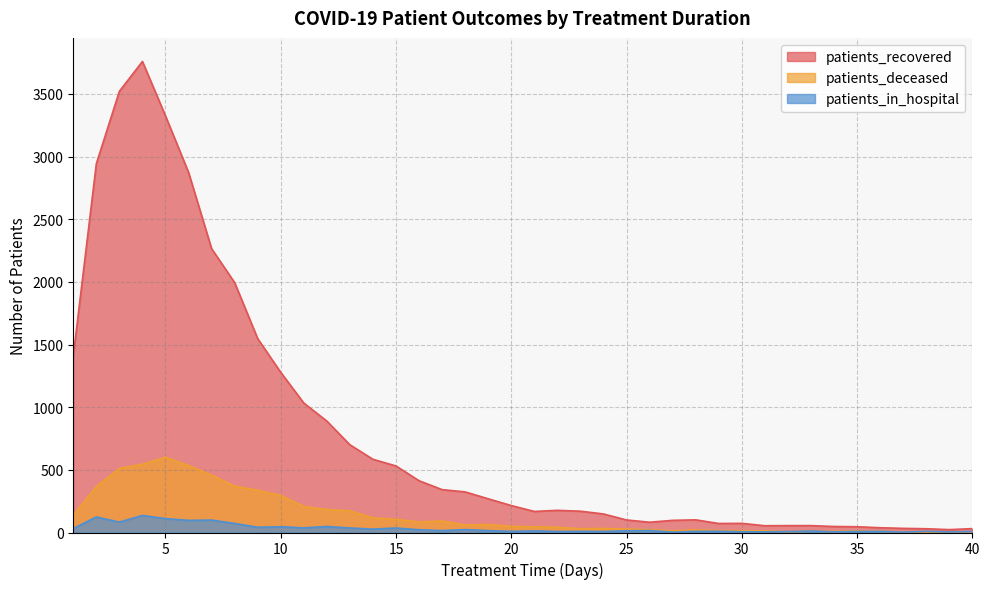

Which series changed the most between 20 and 31?

patients_recovered